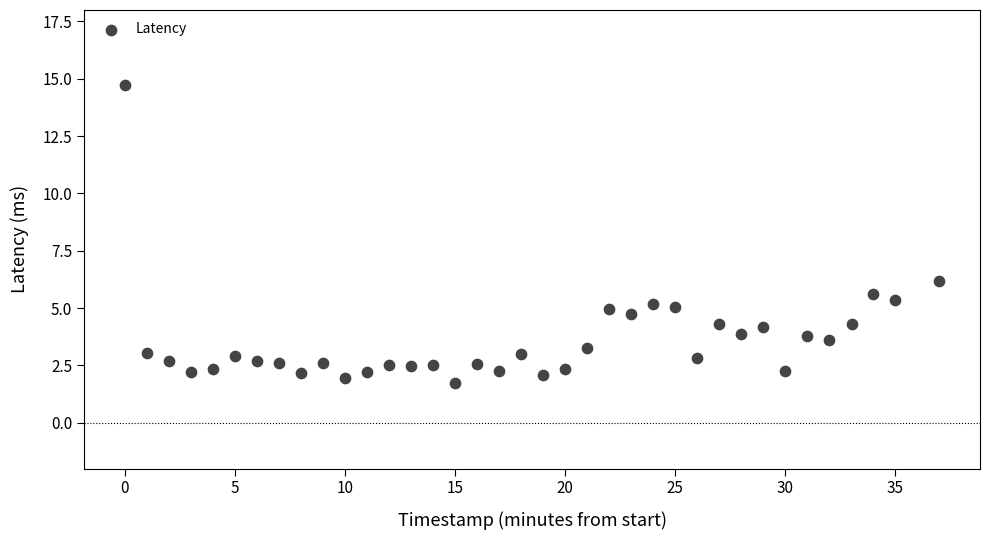

What is the range of X values (max minus min)?

37.0